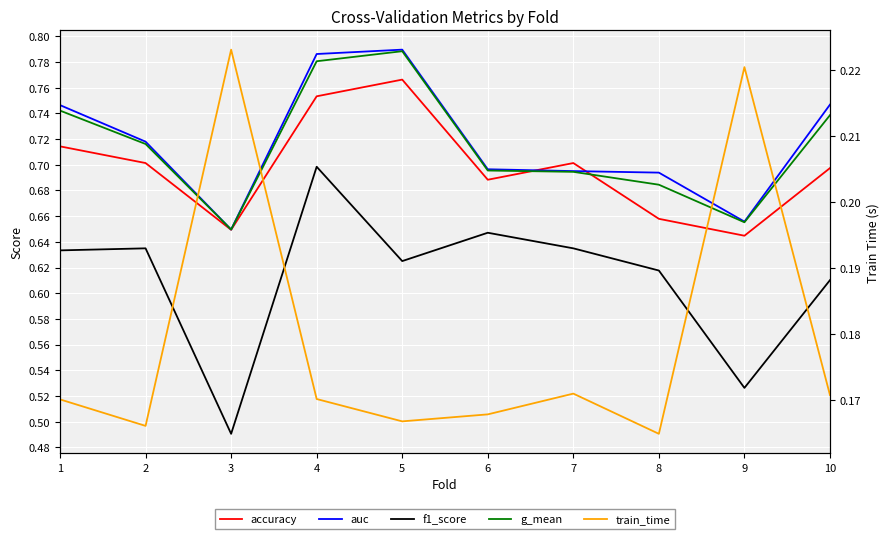

What is the spread (max minus min) of values at 7?

0.5